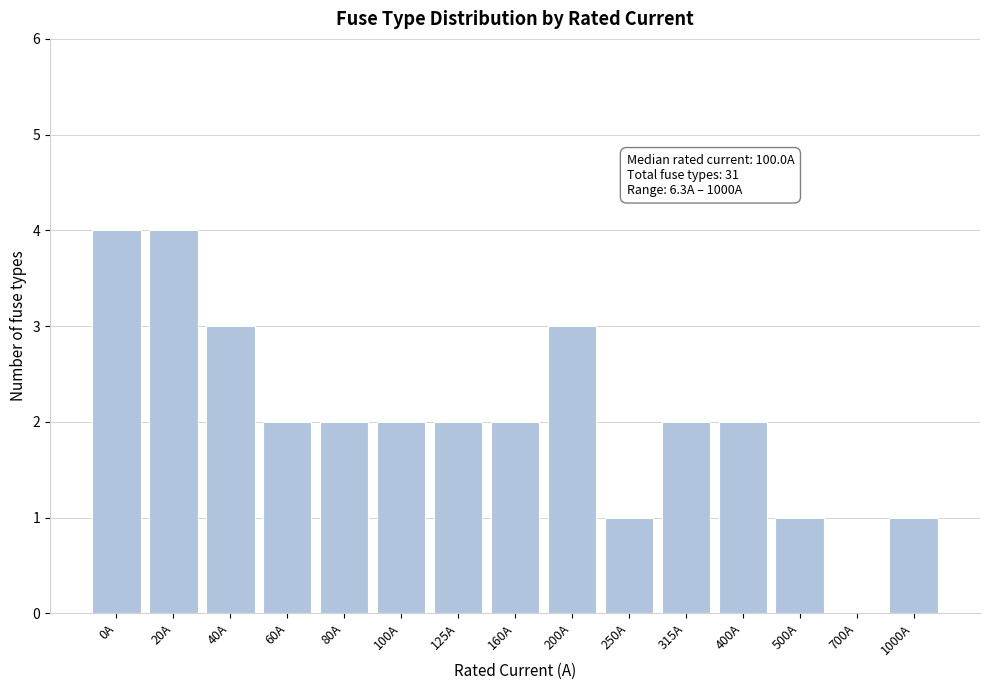

Reading right to left, list all the values displayed in this chart.

1000A=1	700A=0	500A=1	400A=2	315A=2	250A=1	200A=3	160A=2	125A=2	100A=2	80A=2	60A=2	40A=3	20A=4	0A=4